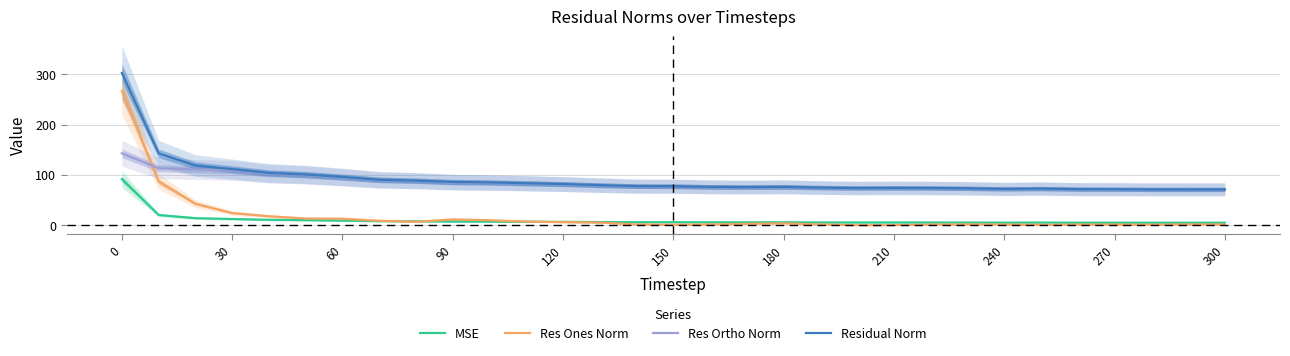

The Residual Norm series shows 72.3 at 240. True or false?

True